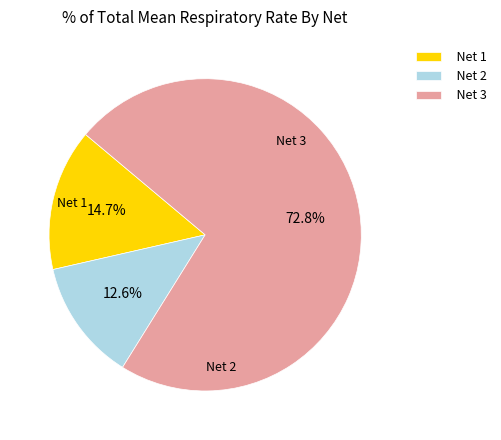

True or false: Net 1 accounts for 8% of the total.

False